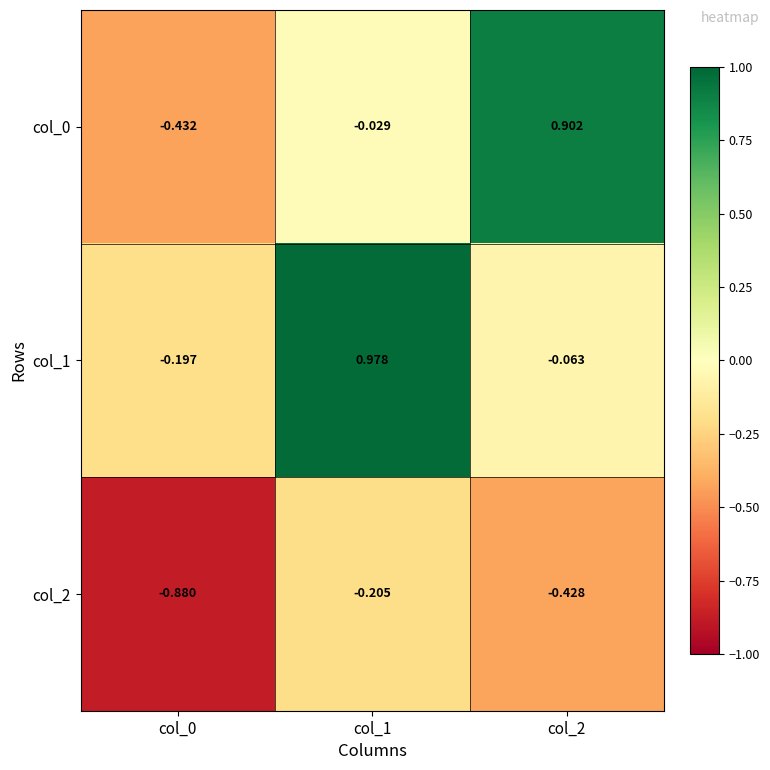

Is the value of col_2 at col_2 greater than the value of col_0 at col_0?

Yes